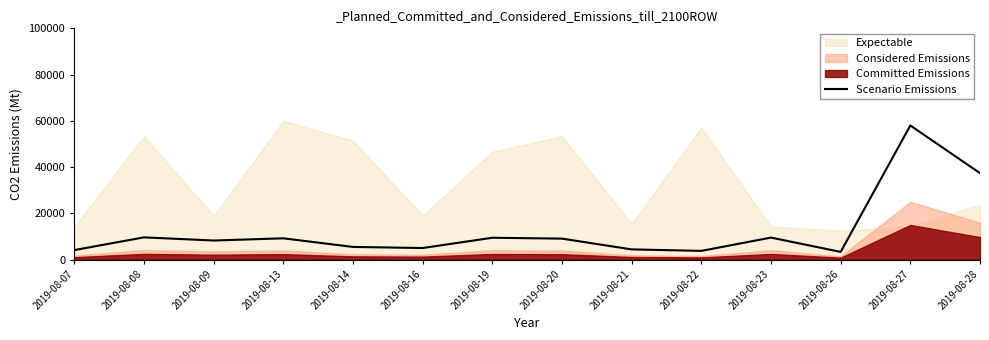

Is it true that the value at 2019-08-07 is 2797.9?

False